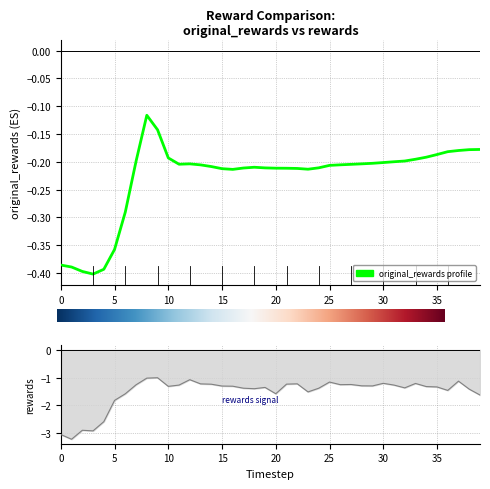

How many categories are shown in the chart?

40